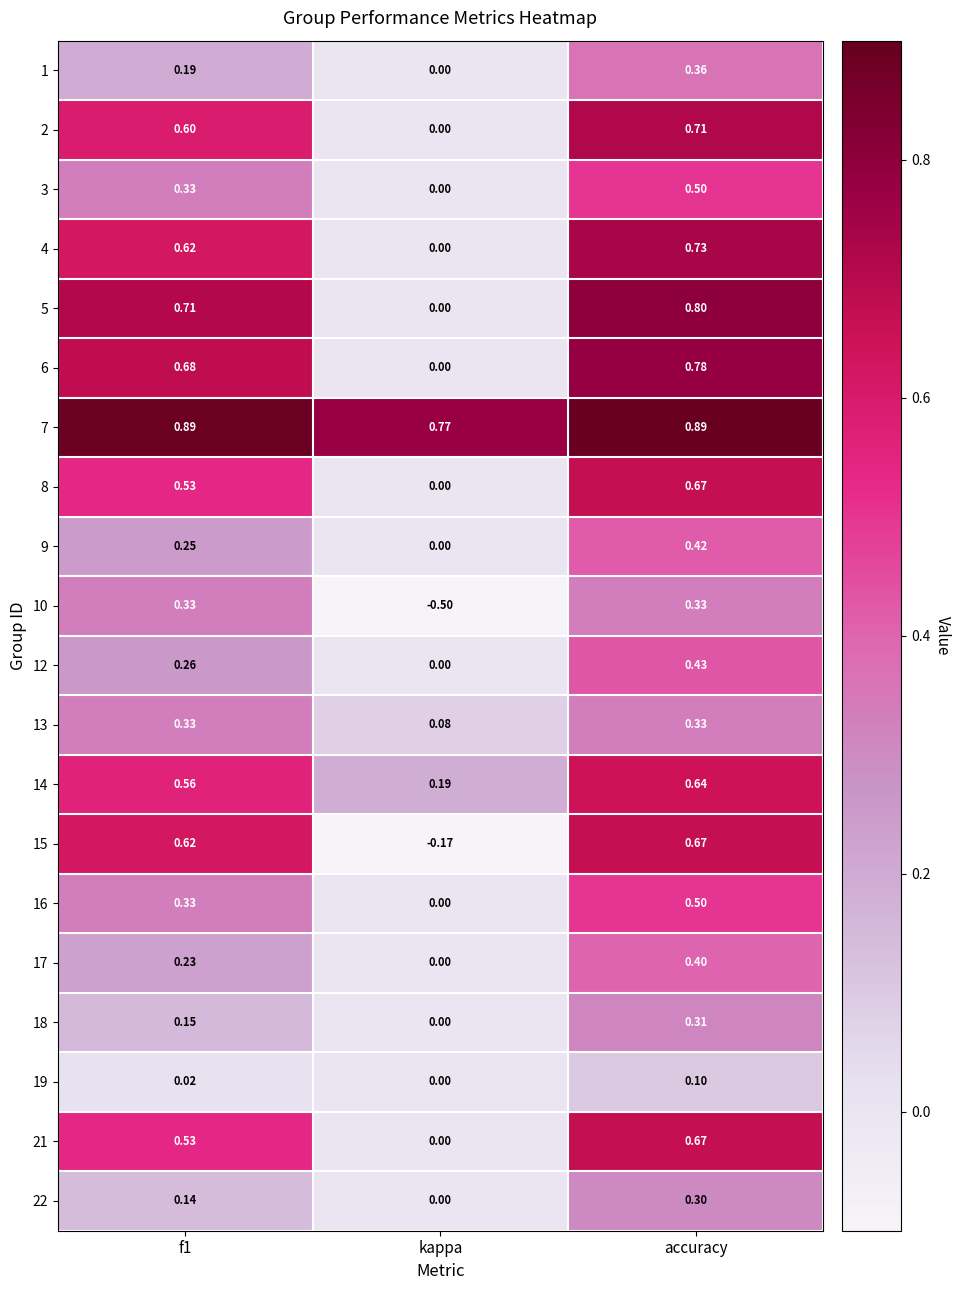

Count the number of data series in this chart.

20